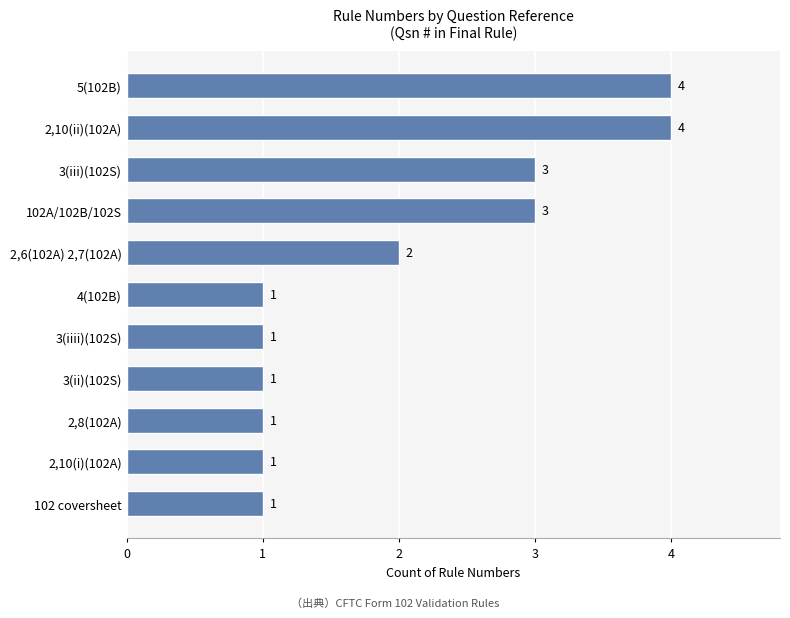

At which label is the value closest to 2?

2,6(102A) 2,7(102A)